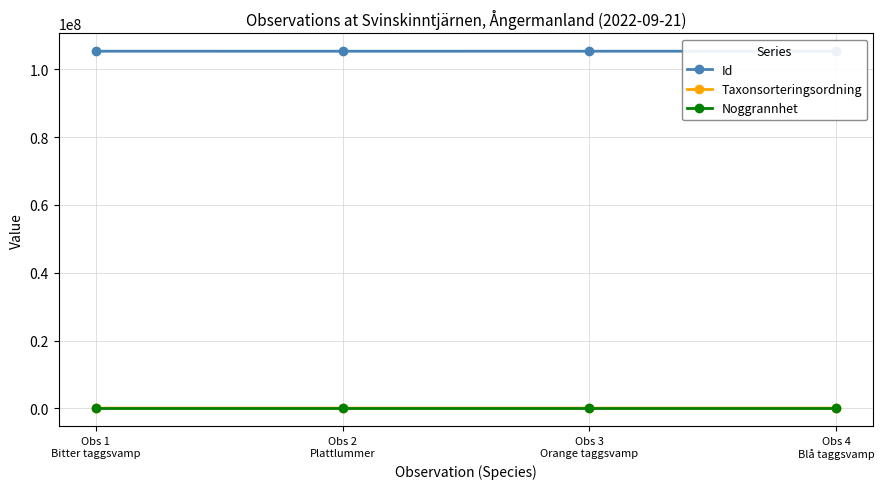

The value of Noggrannhet at Obs 2
Plattlummer is 5. True or false?

True